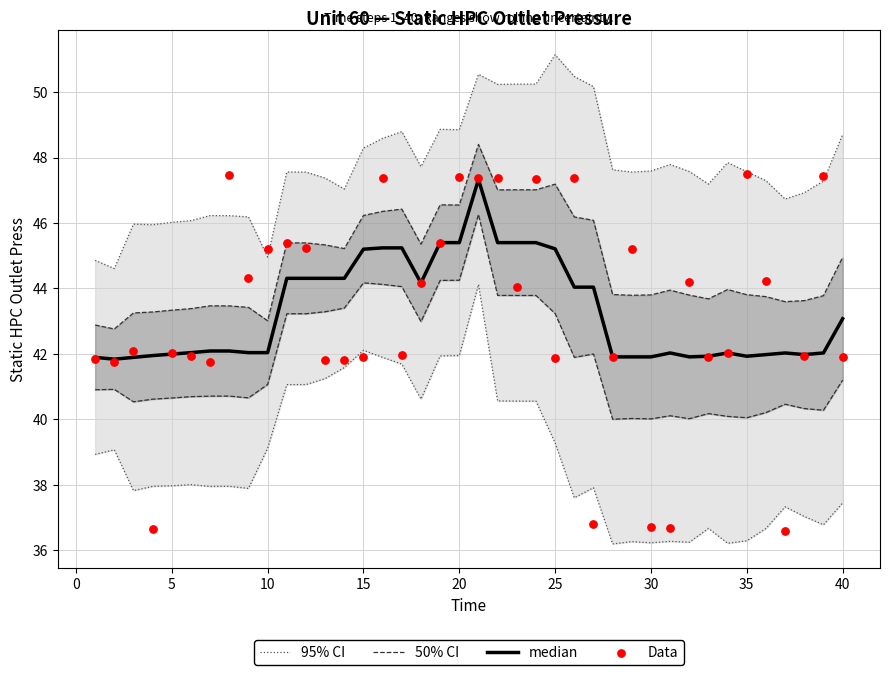

Which series has the largest Y range (max minus min)?

Data